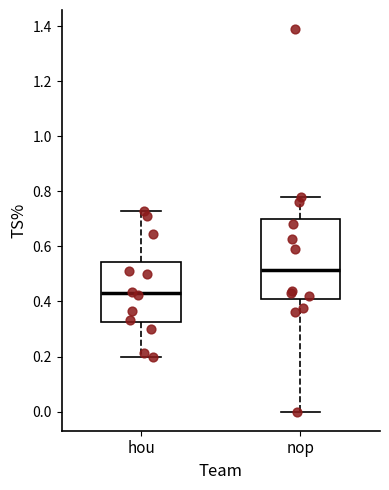

Reading left to right, transcribe this box plot: for each box, give where its median line is, the range the box spans, and where its two whiskers end, as read against the y-axis. The values are not printed on the chart, so give them approximately, as read against the axis.

hou: median 0.42, box 0.32 to 0.54, whiskers 0.20 to 0.72
nop: median 0.52, box 0.40 to 0.70, whiskers 0.00 to 0.78